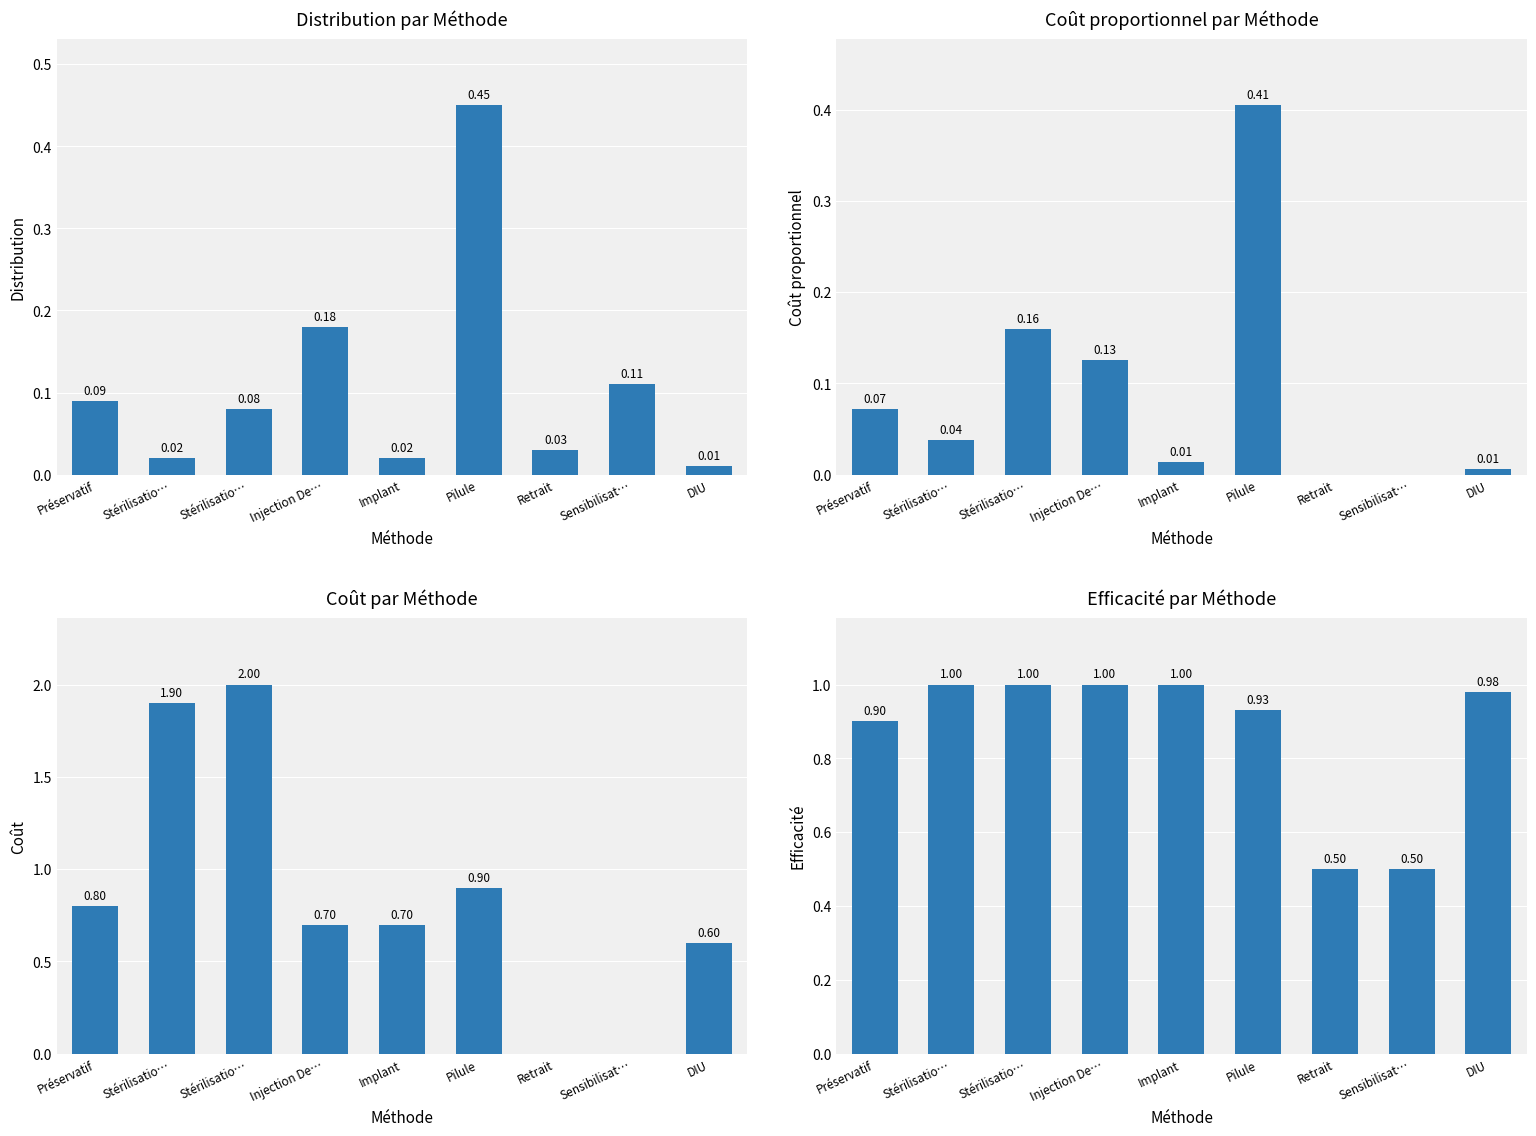

What are all the series names shown in the legend?

Distribution, Coût proportionnel, Coût, Efficacité